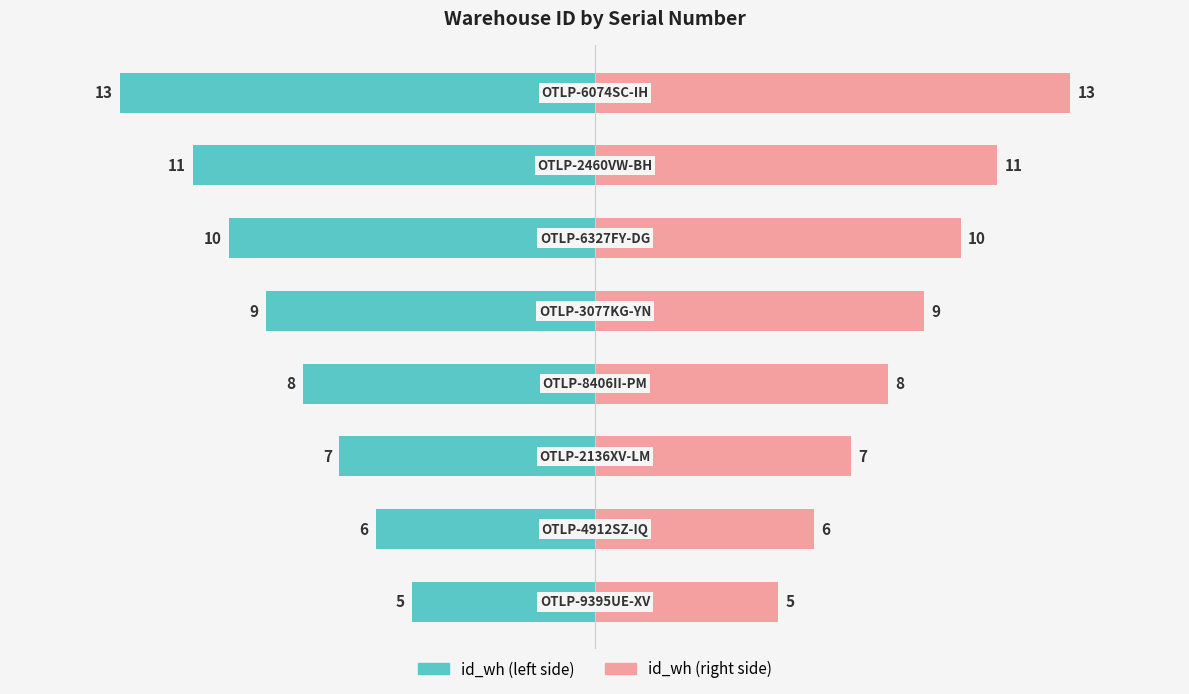

Rank the series by their maximum value, from highest to lowest.

id_wh (right), id_wh (left)